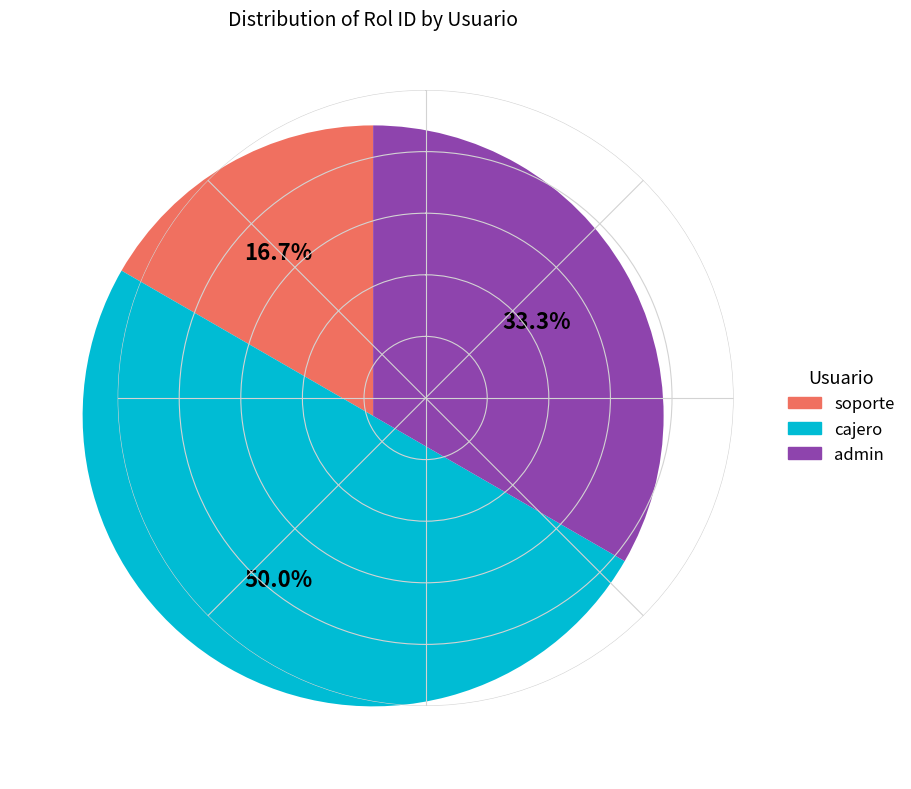

To the nearest percent, what is the average slice percentage?

33%